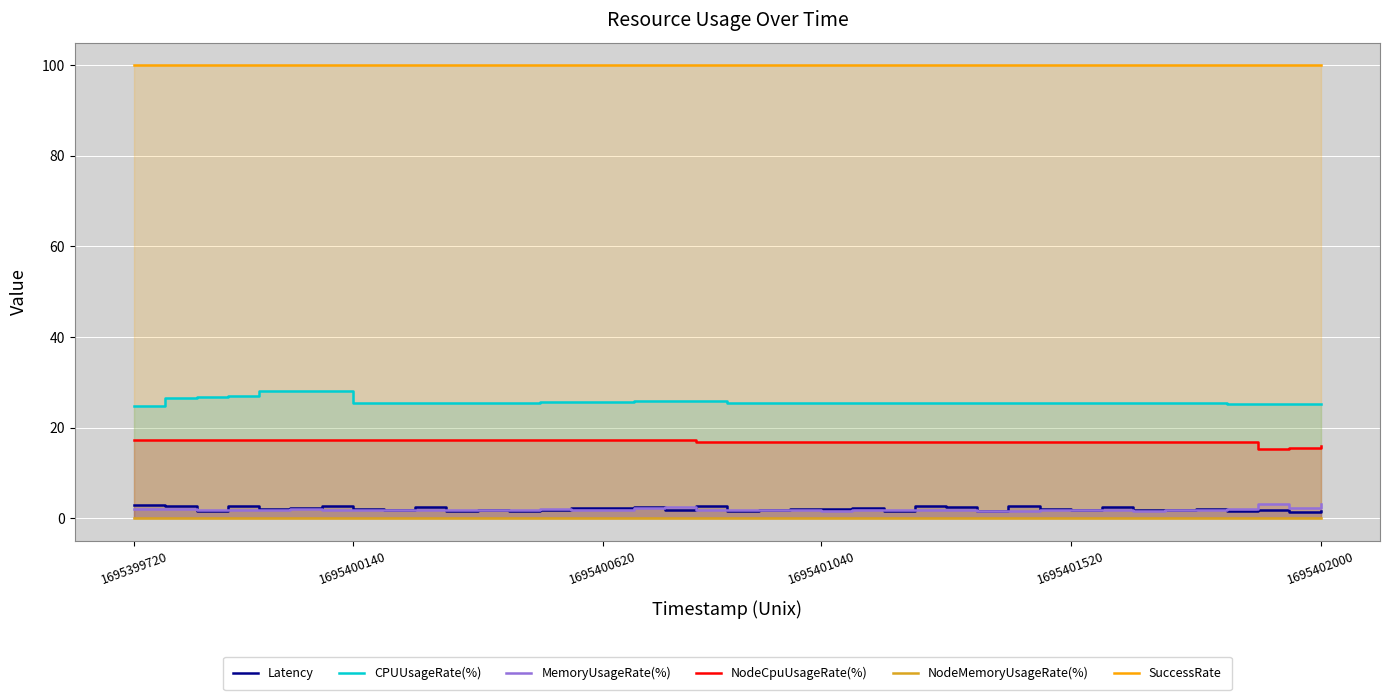

How many categories are shown in the chart?

39